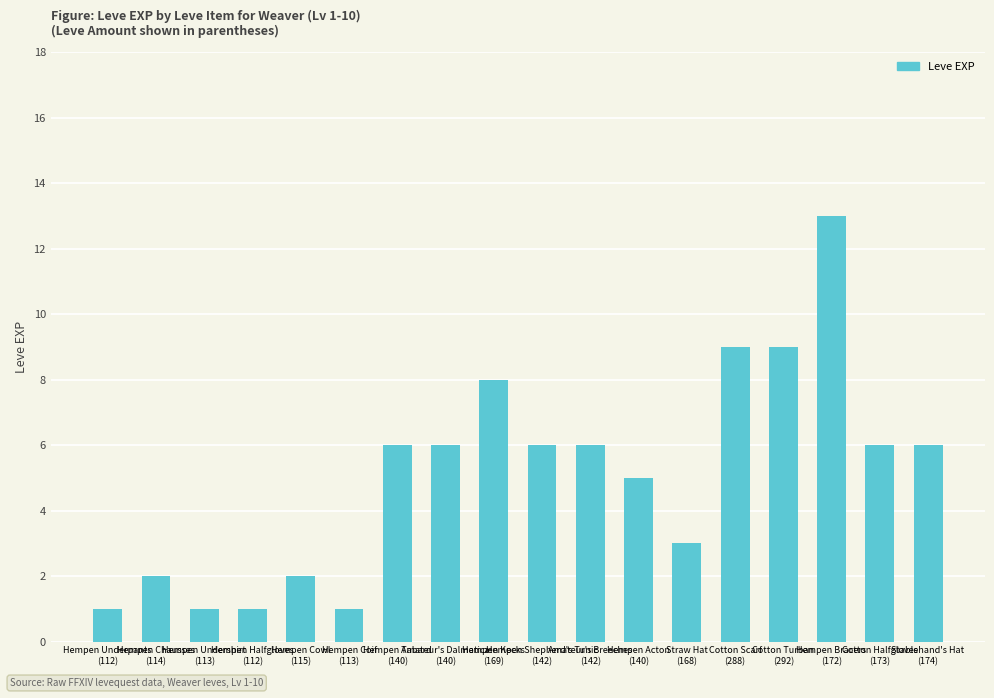

Reading right to left, transcribe all the data shown in this chart.

Stablehand's Hat
(174)=6	Cotton Halfgloves
(173)=6	Hempen Bracers
(172)=13	Cotton Turban
(292)=9	Cotton Scarf
(288)=9	Straw Hat
(168)=3	Hempen Acton
(140)=5	Amateur's Breeches
(142)=6	Hempen Shepherd's Tunic
(142)=6	Hempen Kecks
(169)=8	Amateur's Dalmatica
(140)=6	Hempen Tabard
(140)=6	Hempen Coif
(113)=1	Hempen Cowl
(115)=2	Hempen Halfgloves
(112)=1	Hempen Undershirt
(113)=1	Hempen Chausses
(114)=2	Hempen Underpants
(112)=1